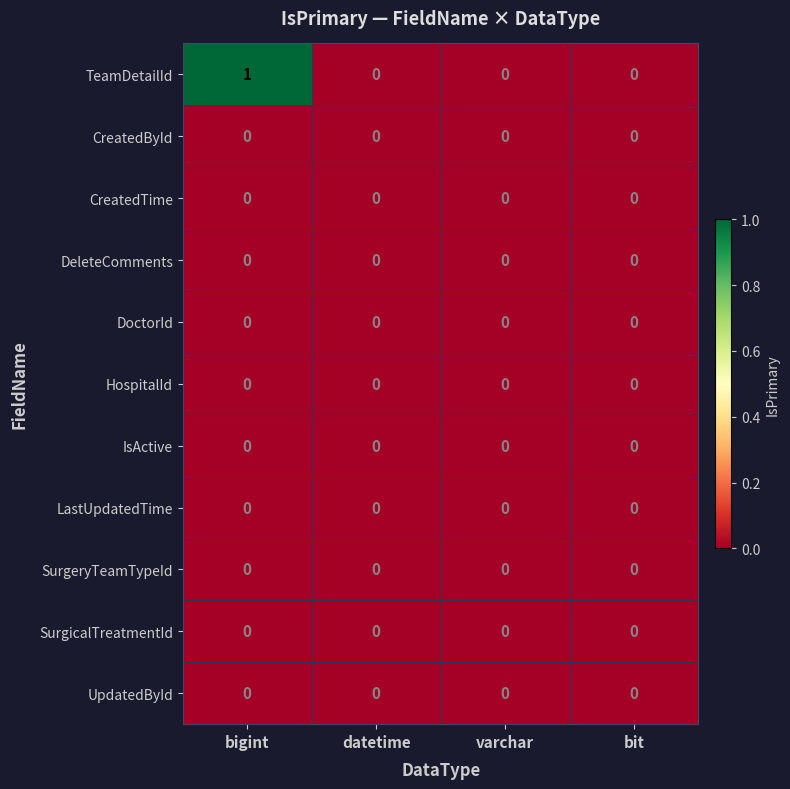

How many distinct data groups are displayed?

11